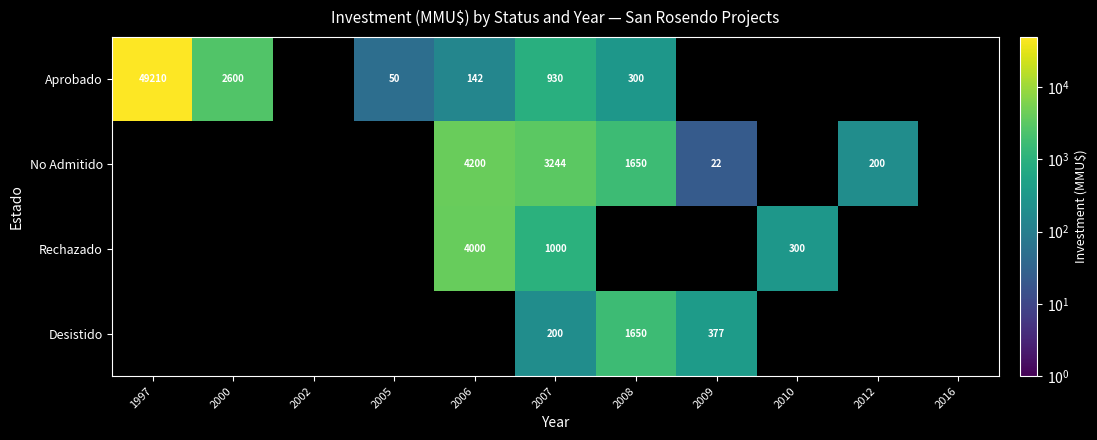

The value of Rechazado at 2006 is 906. True or false?

False